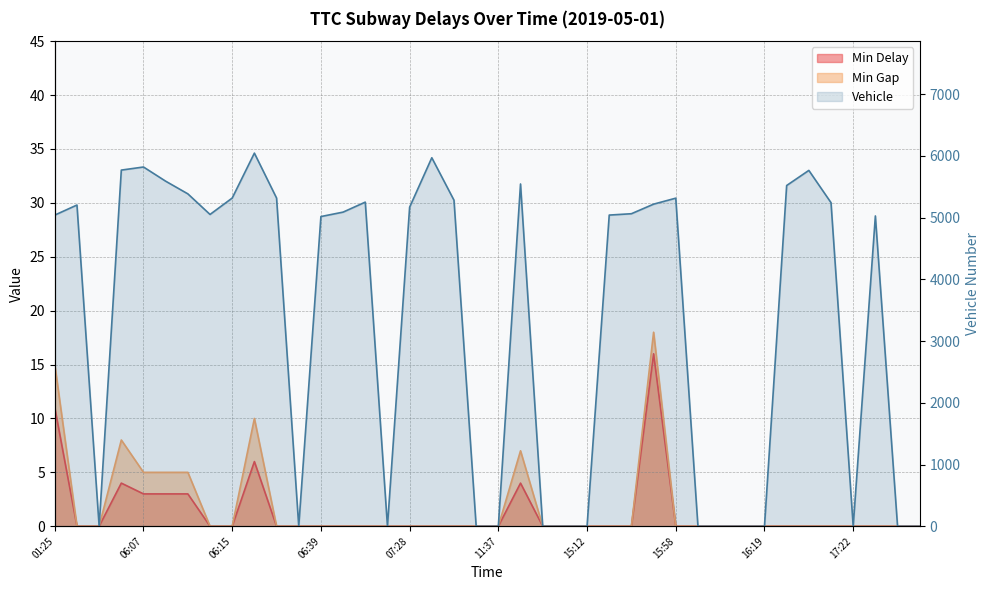

List the series in order of their peak value, lowest first.

Min Delay, Min Gap, Vehicle